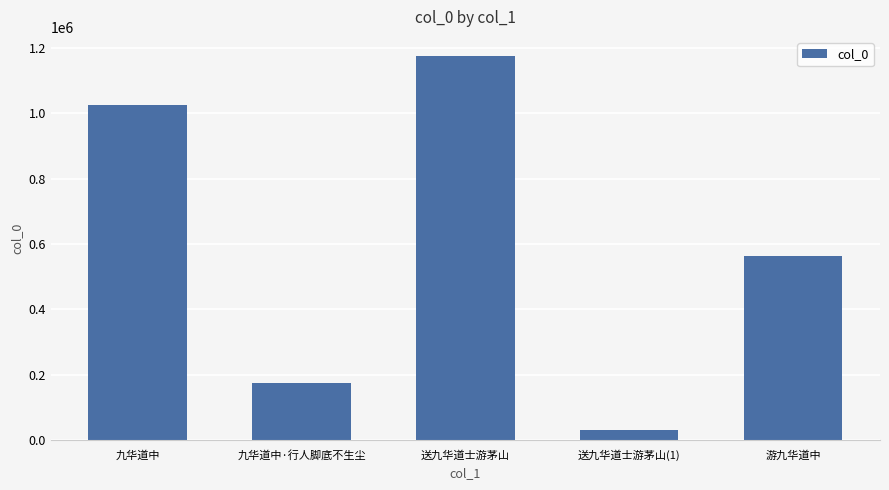

At which label is the value closest to 603350?

游九华道中